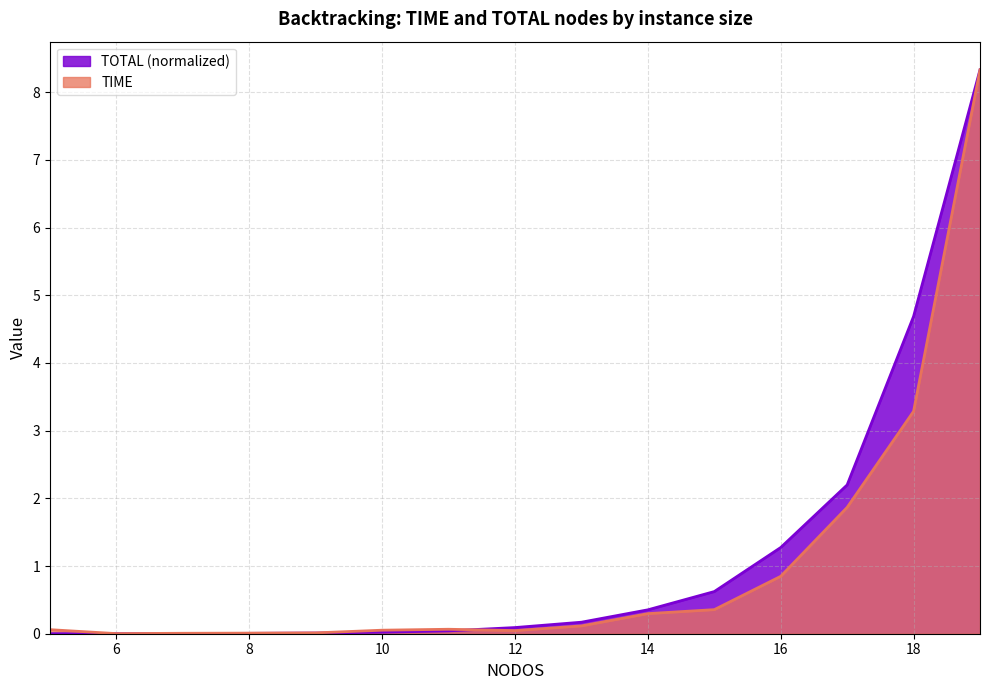

Which series has the widest spread of values?

TOTAL (normalized)